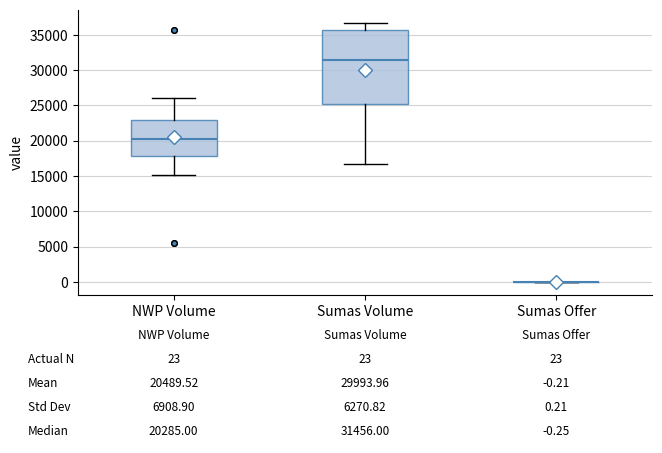

Comparing the boxes themselves (not the whiskers), which one is the tallest?

Sumas Volume